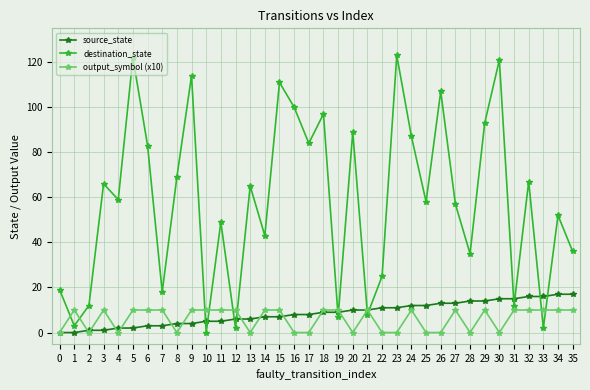

Reading left to right, extract all data points from this chart.

source_state: 0=0	1=0	2=1	3=1	4=2	5=2	6=3	7=3	8=4	9=4	10=5	11=5	12=6	13=6	14=7	15=7	16=8	17=8	18=9	19=9	20=10	21=10	22=11	23=11	24=12	25=12	26=13	27=13	28=14	29=14	30=15	31=15	32=16	33=16	34=17	35=17
destination_state: 0=19	1=3	2=12	3=66	4=59	5=122	6=83	7=18	8=69	9=114	10=0	11=49	12=2	13=65	14=43	15=111	16=100	17=84	18=97	19=7	20=89	21=8	22=25	23=123	24=87	25=58	26=107	27=57	28=35	29=93	30=121	31=12	32=67	33=2	34=52	35=36
output_symbol (x10): 0=0	1=10	2=0	3=10	4=0	5=10	6=10	7=10	8=0	9=10	10=10	11=10	12=10	13=0	14=10	15=10	16=0	17=0	18=10	19=10	20=0	21=10	22=0	23=0	24=10	25=0	26=0	27=10	28=0	29=10	30=0	31=10	32=10	33=10	34=10	35=10